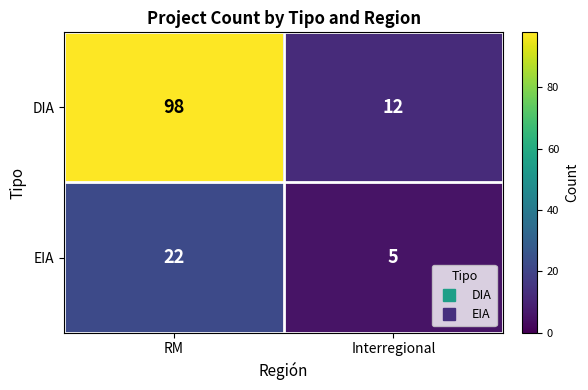

The value of DIA at Interregional is 16. True or false?

False